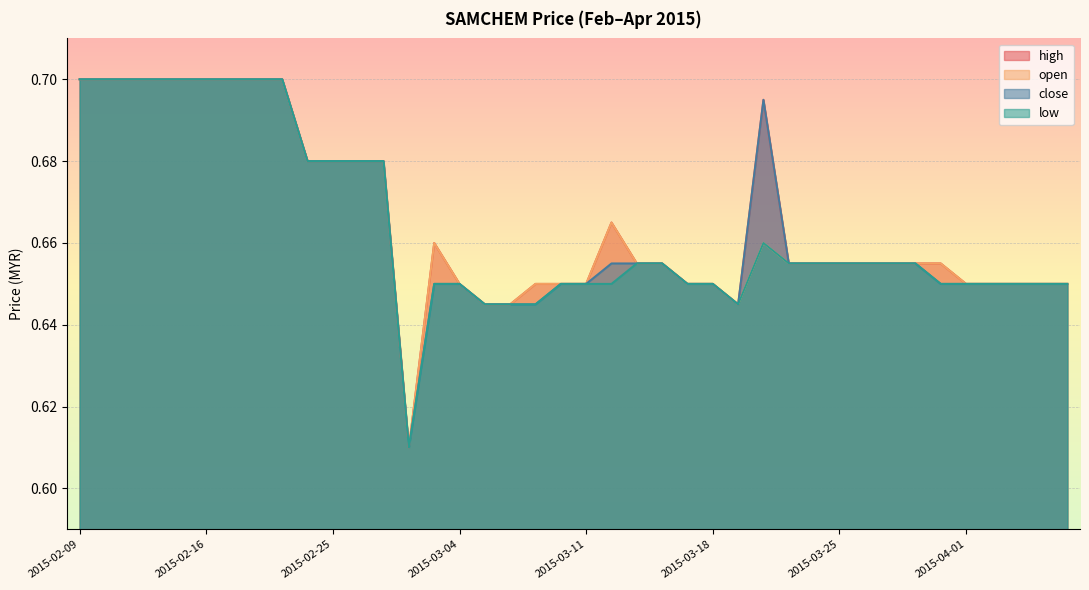

What is the greatest value displayed?

0.7